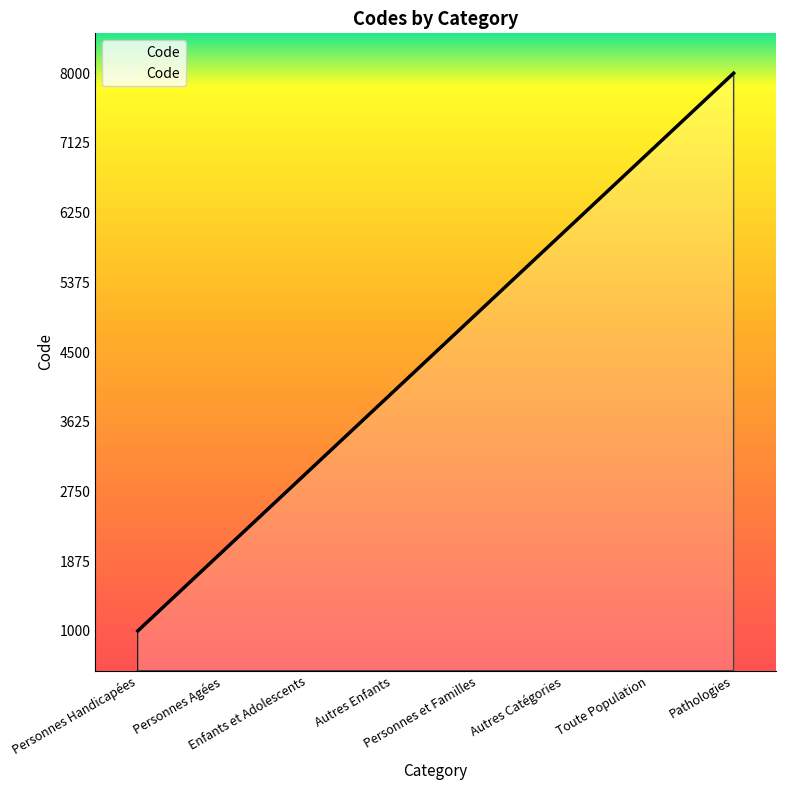

How many series are shown in this chart?

1